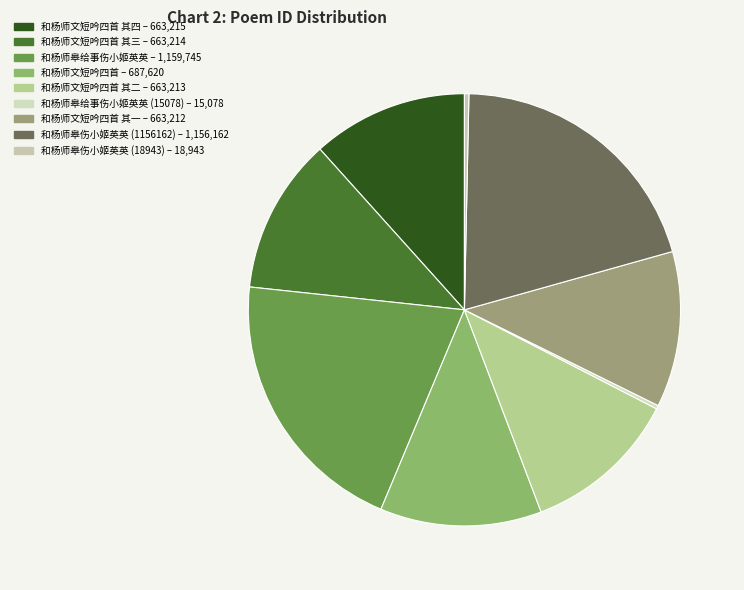

How many segments does this pie chart have?

9